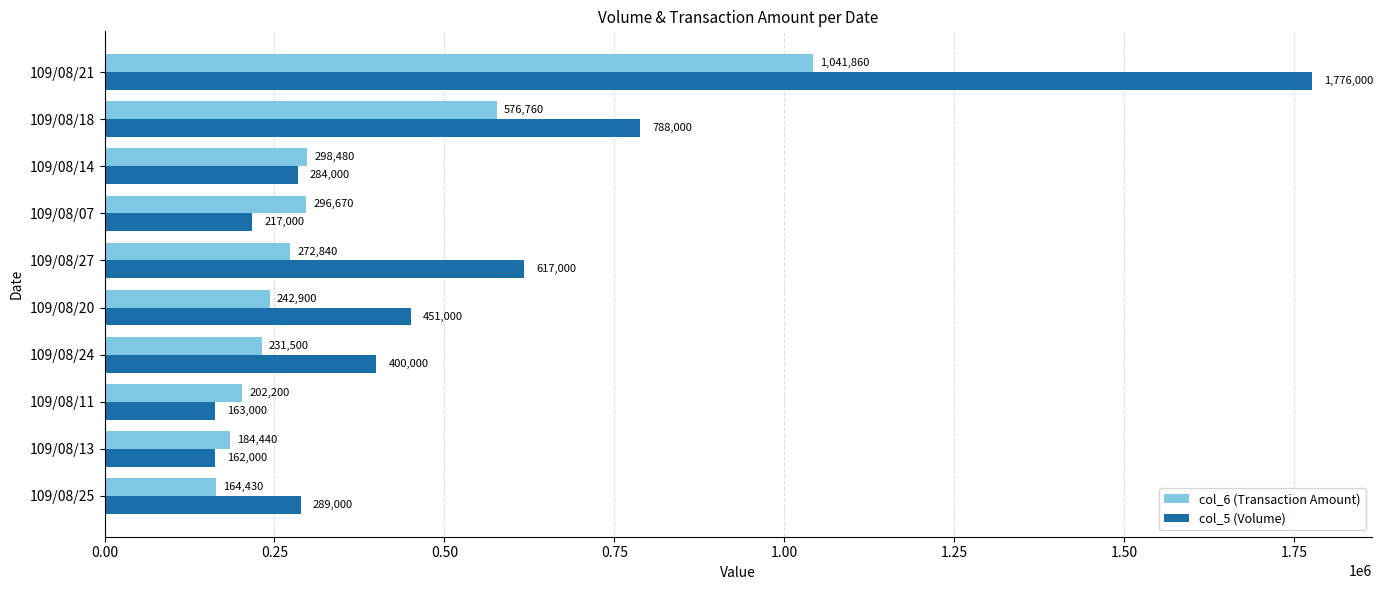

What is the minimum value shown in the chart?

162000